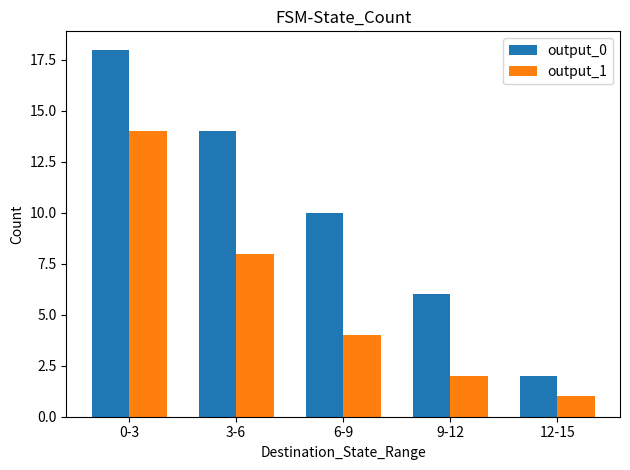

What is the total value across all series at 12-15?

3